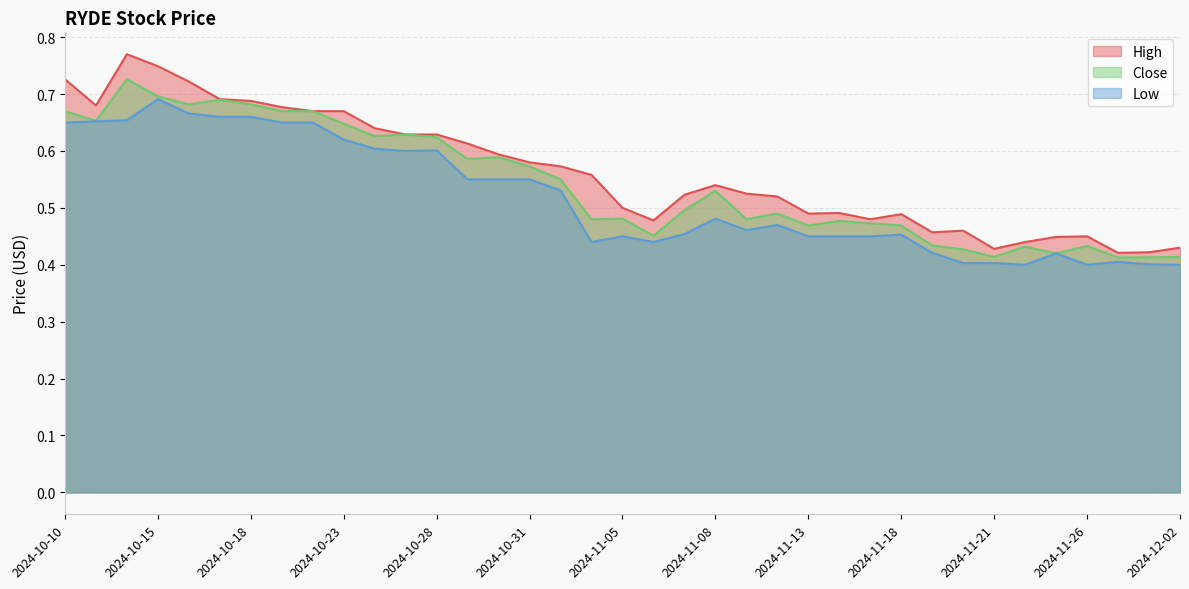

What is the label of the 3rd point from the right?

2024-11-27